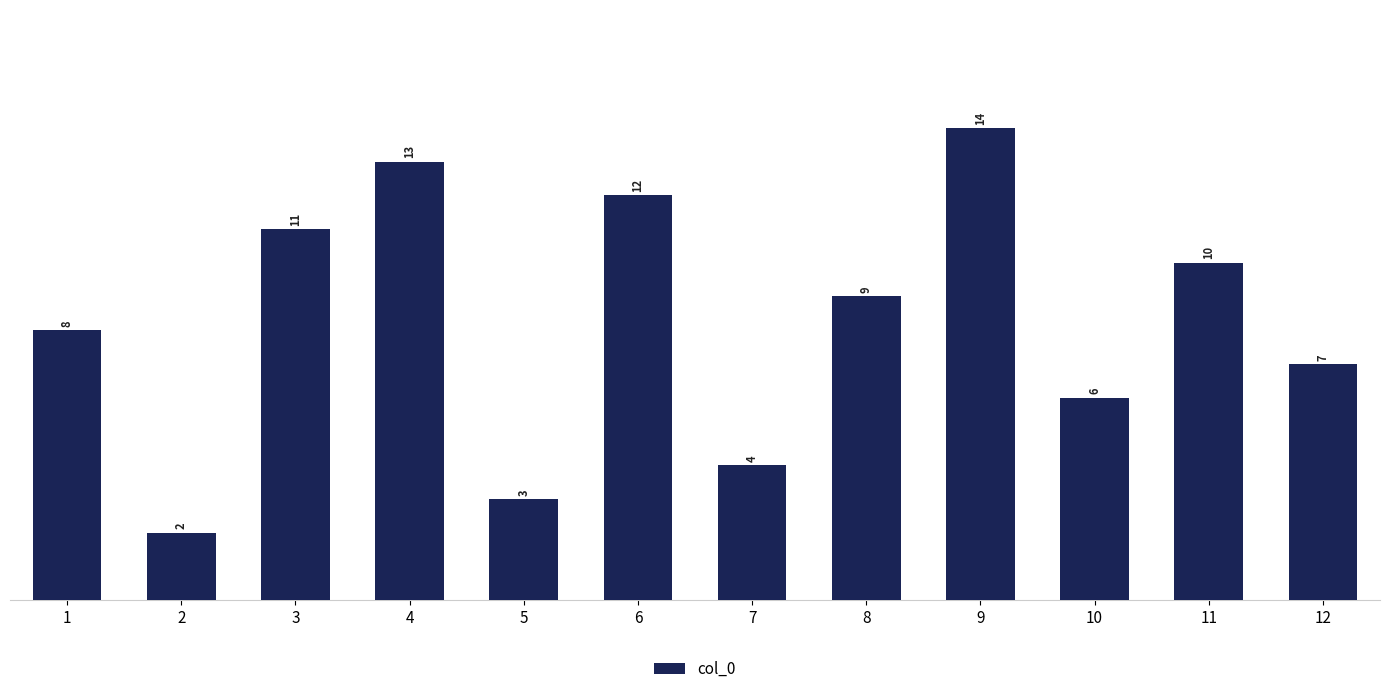

List the labels in order of value, smallest first.

2, 5, 7, 10, 12, 1, 8, 11, 3, 6, 4, 9